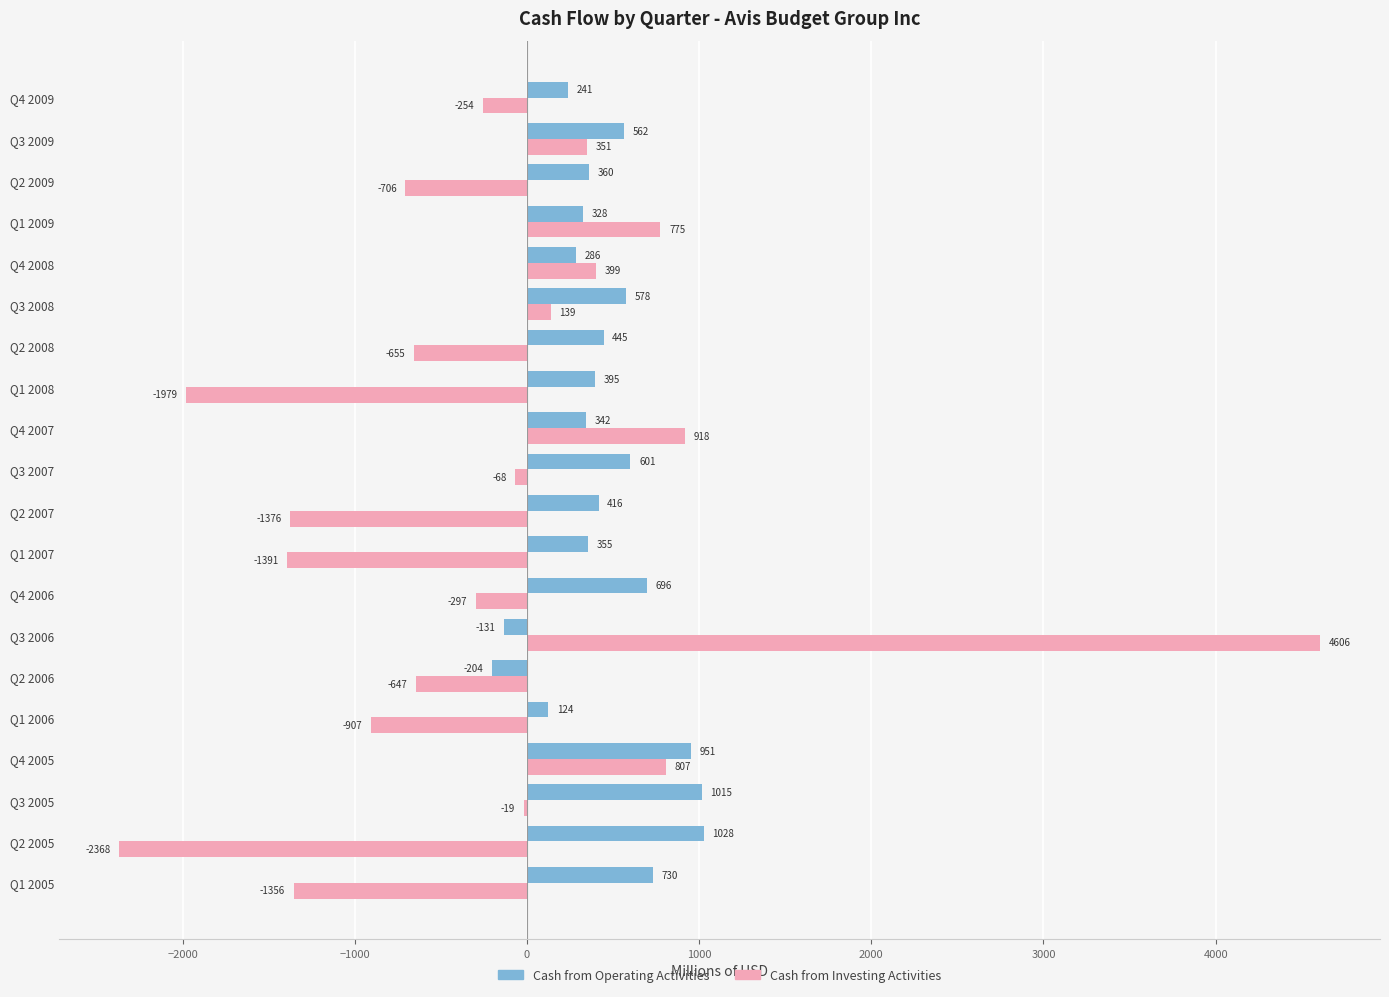

Where is Cash from Investing Activities nearest to the value 1119?

Q4 2007